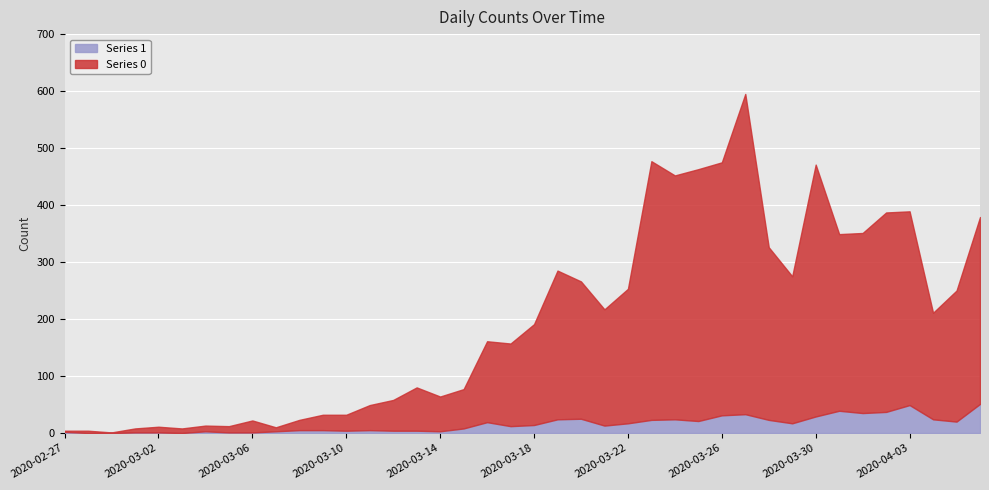

What is the minimum value for Series 0?

1